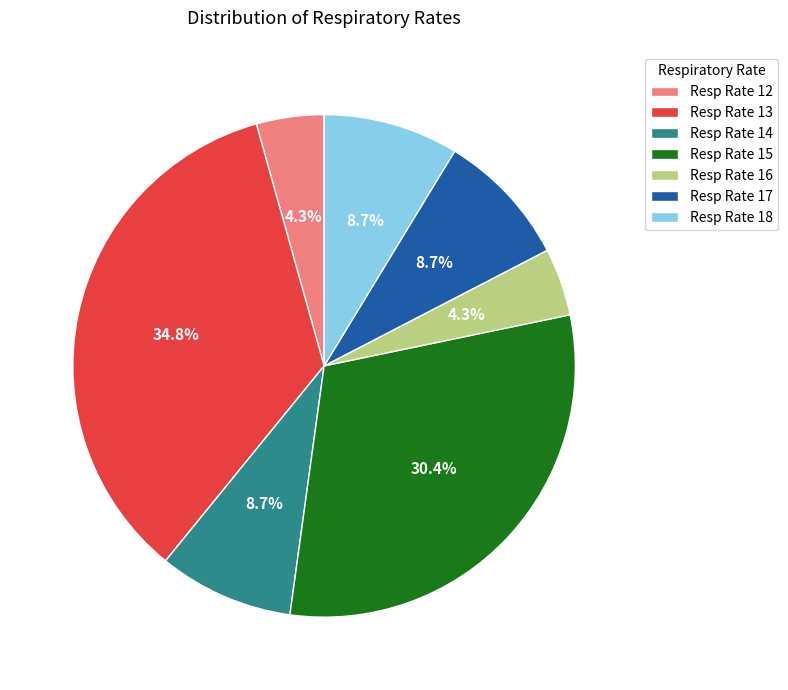

Between Resp Rate 16 and Resp Rate 14, which is larger?

Resp Rate 14